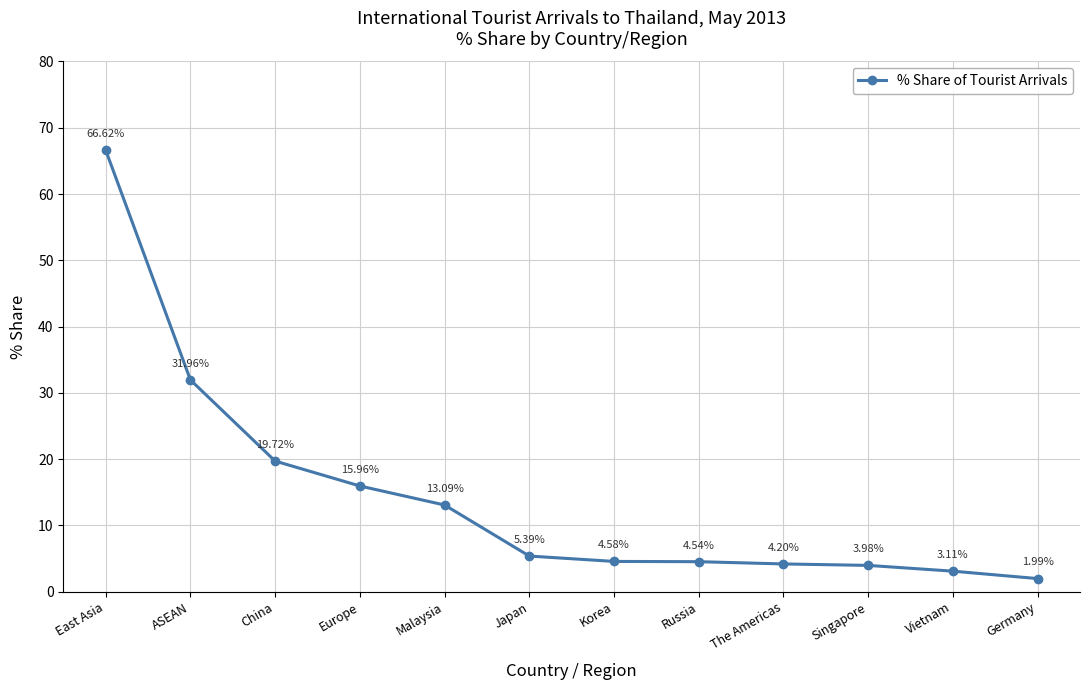

Approximately how many times larger is the value at Korea compared to East Asia?

0.1